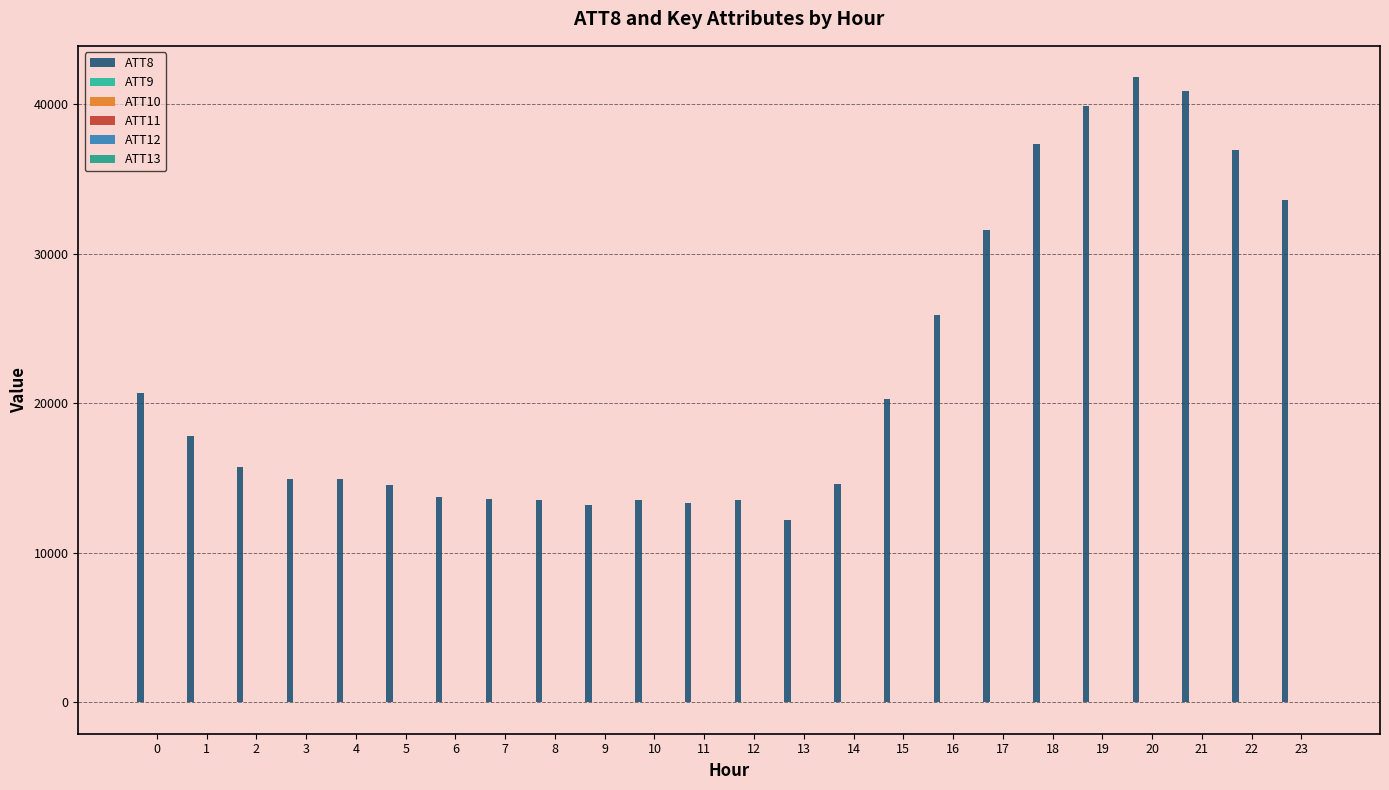

Are the bars horizontal?

No